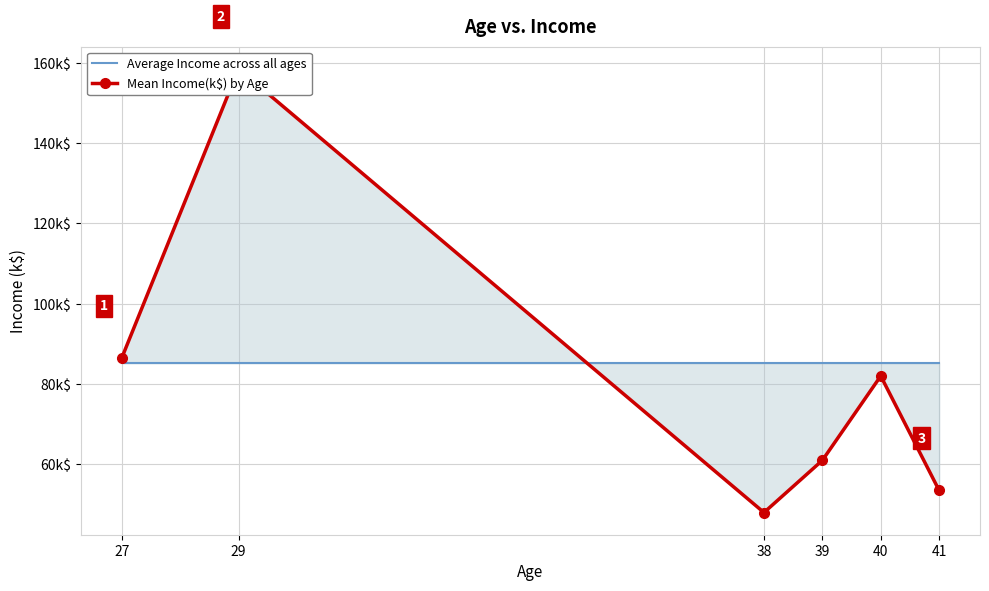

Where is Average Income across all ages nearest to the value 85?

27